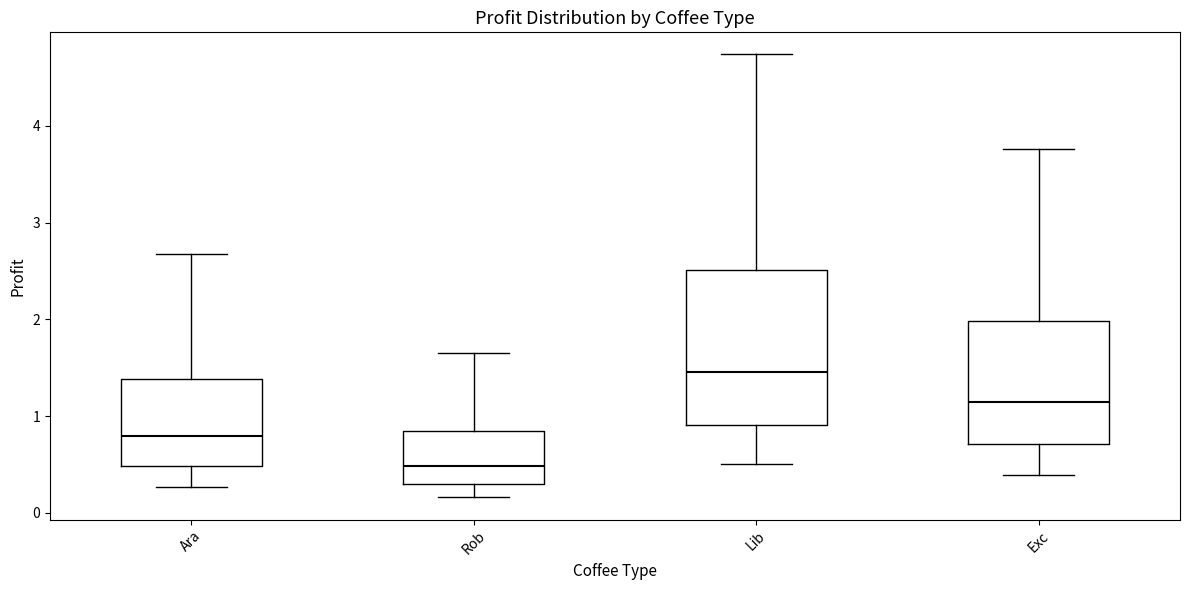

Which box's median line is the highest?

Lib